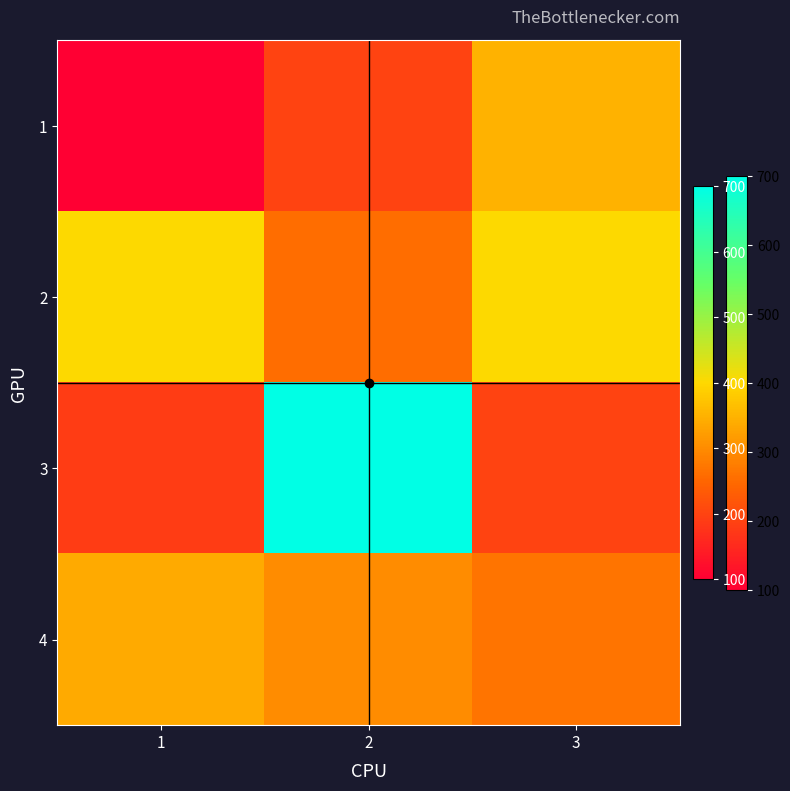

Which series changed the most between 2 and 3?

3